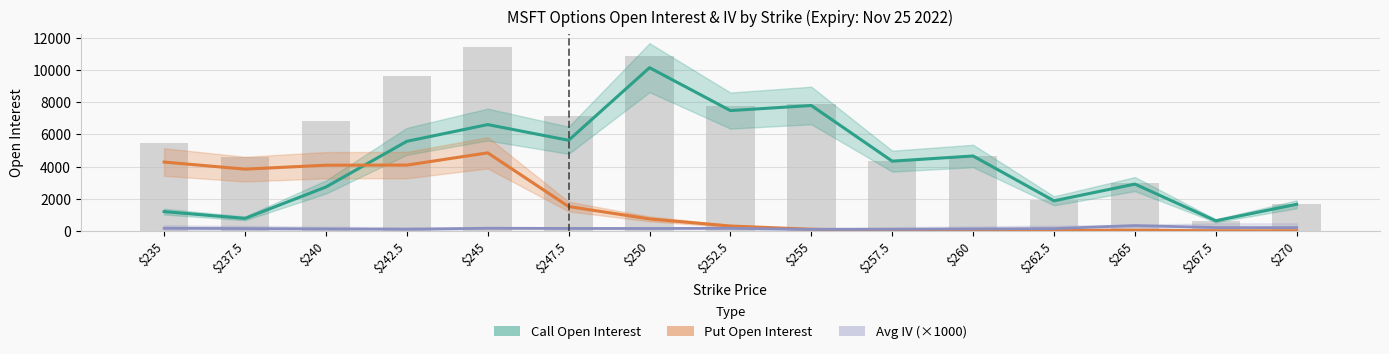

Reading left to right, list all the values displayed in this chart.

Call Open Interest: $235=1198.0	$237.5=777.0	$240=2728.0	$242.5=5567.0	$245=6606.0	$247.5=5631.0	$250=10142.0	$252.5=7477.0	$255=7793.0	$257.5=4334.0	$260=4655.0	$262.5=1870.0	$265=2910.0	$267.5=628.0	$270=1654.0
Put Open Interest: $235=4277.0	$237.5=3838.0	$240=4082.0	$242.5=4089.0	$245=4850.0	$247.5=1514.0	$250=745.0	$252.5=303.0	$255=102.0	$257.5=14.0	$260=6.0	$262.5=28.0	$265=40.0	$267.5=5.0	$270=6.0
Avg IV (×1000): $235=163.1	$237.5=146.4	$240=124.5	$242.5=105.5	$245=165.6	$247.5=153.1	$250=151.1	$252.5=161.6	$255=90.8	$257.5=100.2	$260=122.2	$262.5=143.5	$265=331.6	$267.5=206.8	$270=204.8